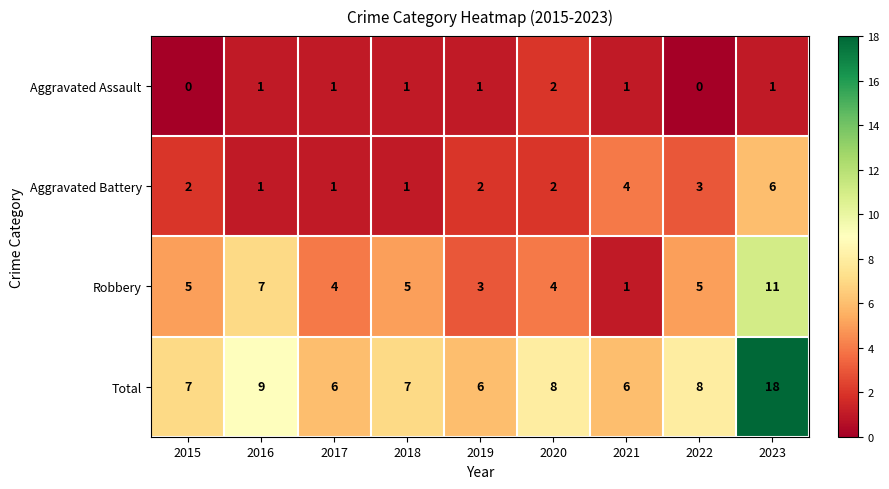

How many distinct data groups are displayed?

4